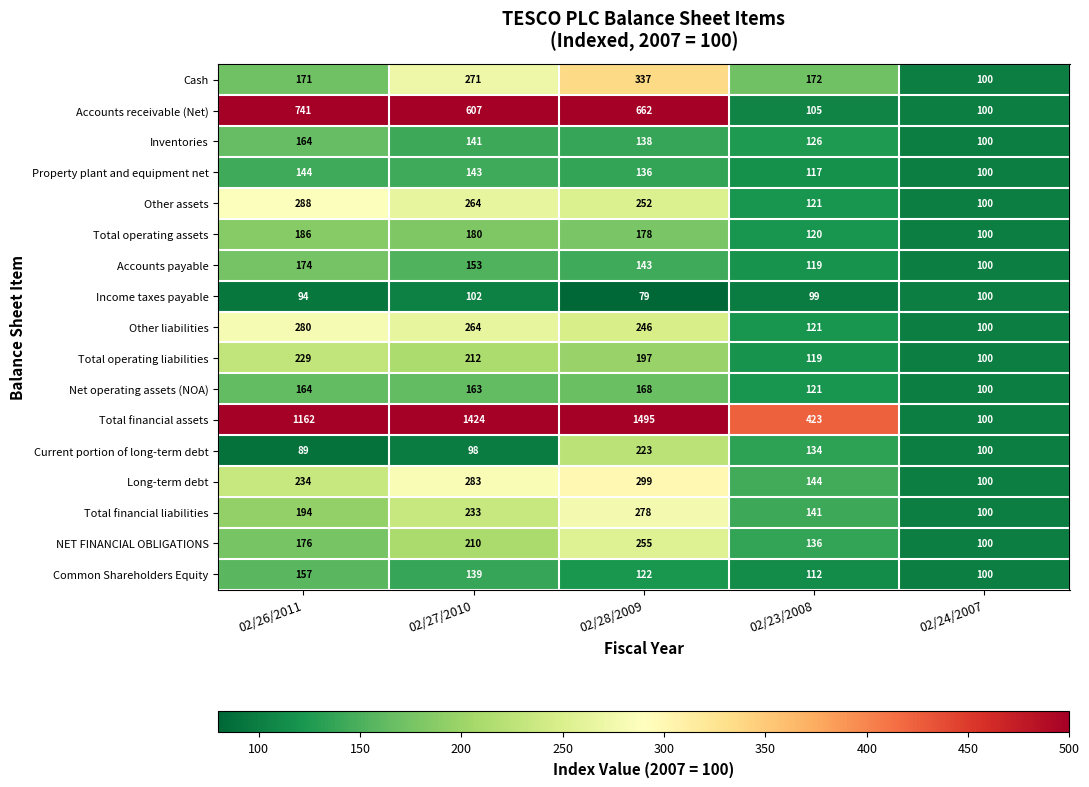

True or false: Current portion of long-term debt has a value of 78 at 02/23/2008.

False